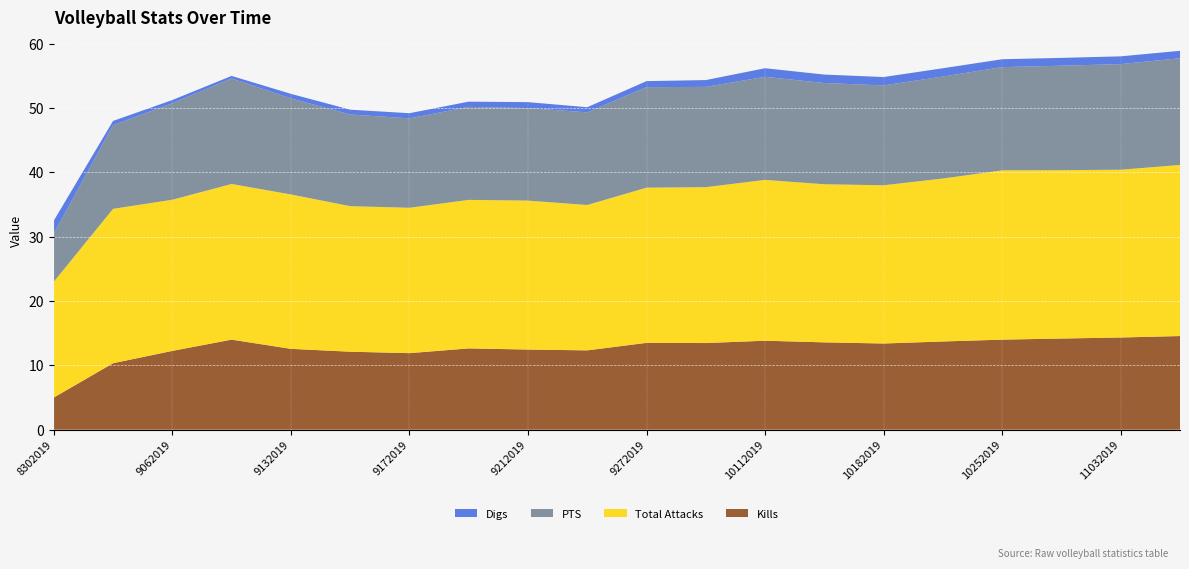

Reading left to right, extract all data points from this chart.

Kills: 5.0	10.3	12.2	14.0	12.6	12.1	11.9	12.6	12.5	12.3	13.5	13.5	13.8	13.6	13.4	13.7	14.0	14.2	14.3	14.6
Total Attacks: 18.0	24.0	23.5	24.2	24.0	22.6	22.6	23.1	23.2	22.6	24.1	24.2	25.0	24.6	24.6	25.3	26.3	26.2	26.1	26.6
PTS: 7.5	13.0	15.0	16.4	14.9	14.2	13.9	14.5	14.4	14.4	15.6	15.6	16.0	15.7	15.5	15.9	16.0	16.2	16.4	16.6
Digs: 2.0	0.7	0.5	0.4	0.7	0.8	0.8	0.8	0.9	0.8	0.9	1.1	1.3	1.3	1.3	1.3	1.2	1.2	1.2	1.2